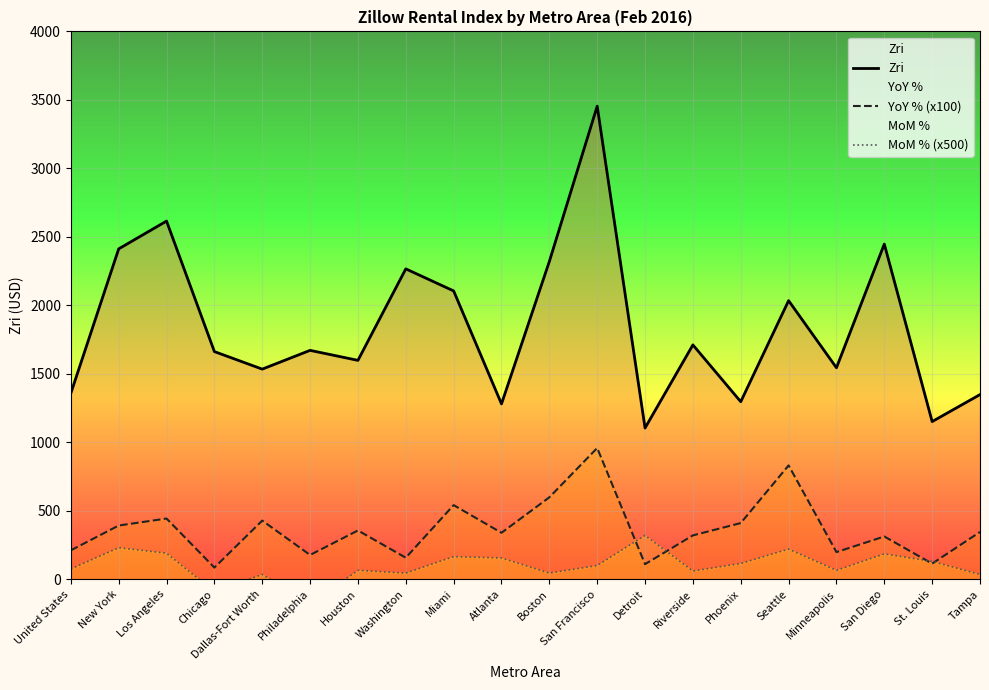

What is the average value of the MoM % (x500) series?

98.2